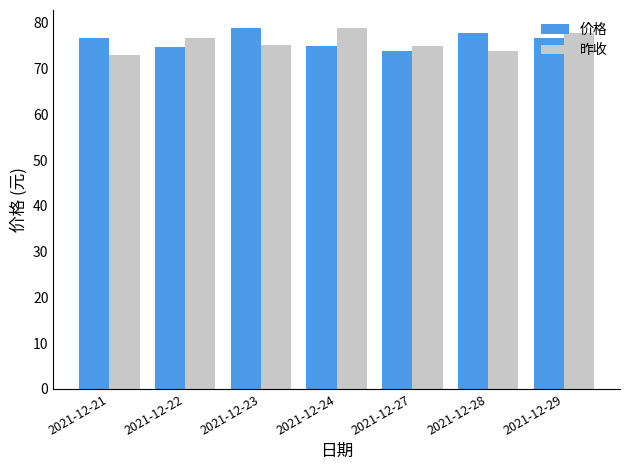

How many bars are there in each group?

2